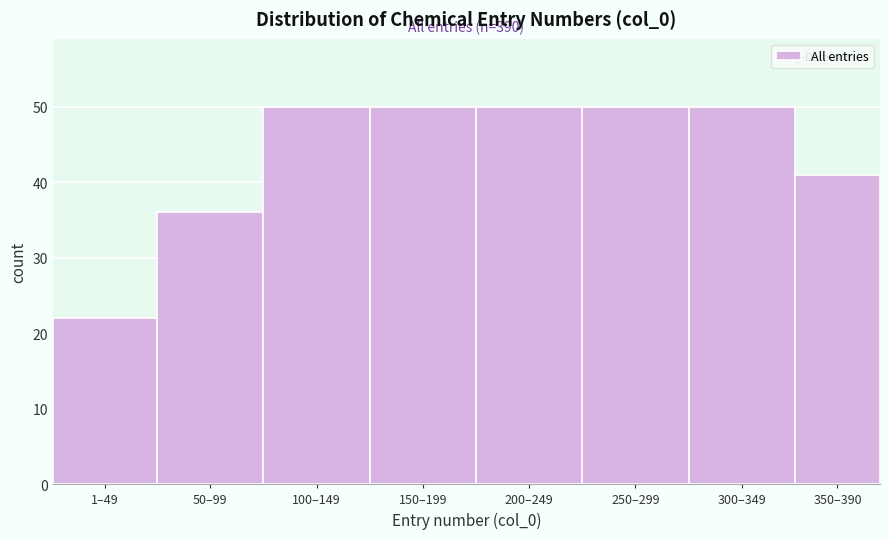

Reading left to right, extract all data points from this chart.

1–49=22	50–99=36	100–149=50	150–199=50	200–249=50	250–299=50	300–349=50	350–390=41